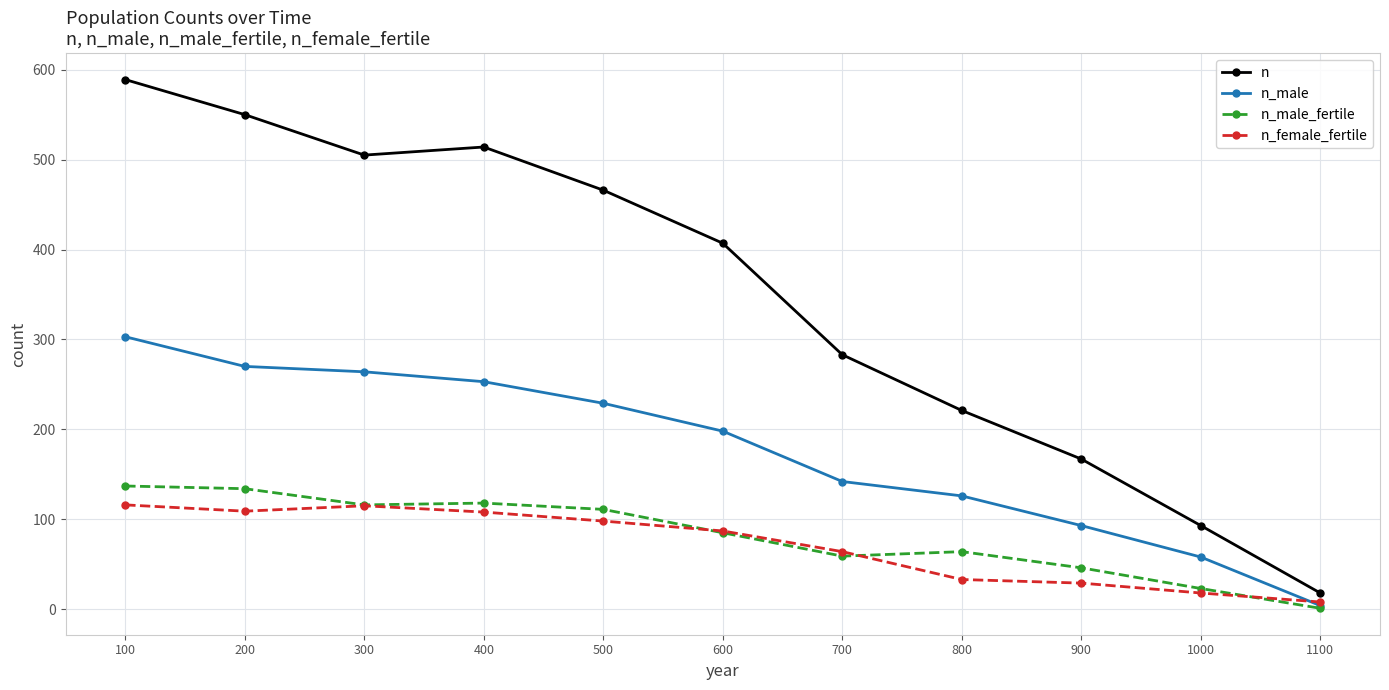

Is this an area chart (filled region under the line)?

No